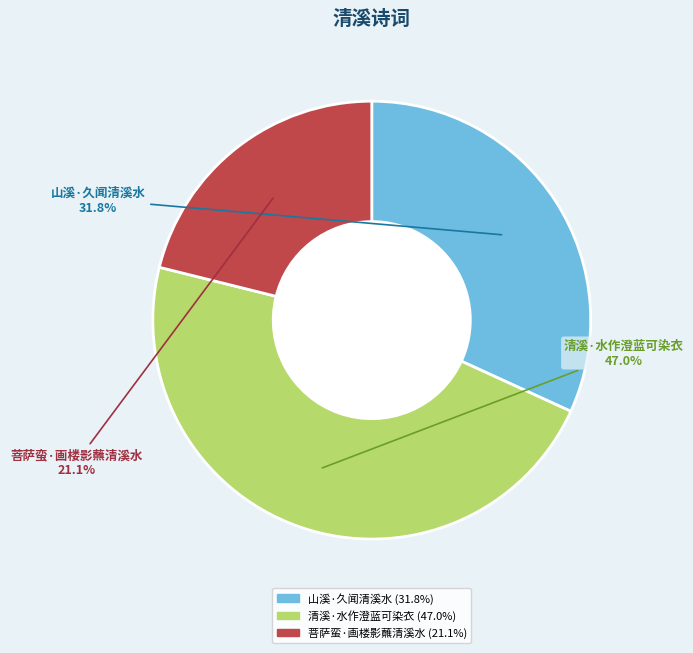

Approximately how many times larger is the value at 山溪·久闻清溪水 compared to 清溪·水作澄蓝可染衣?

0.7